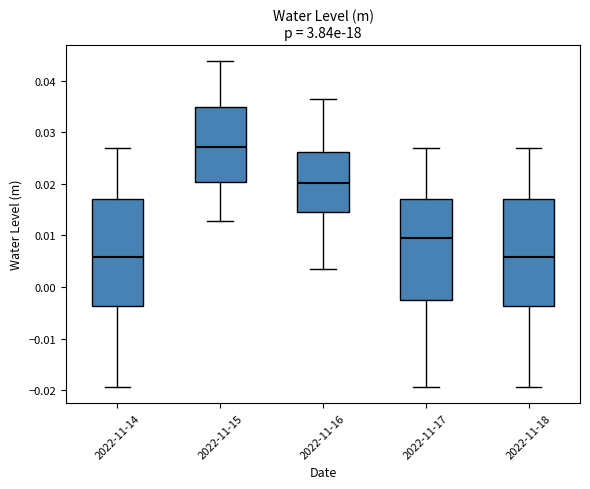

Reading left to right, transcribe this box plot: for each box, give where its median line is, the range the box spans, and where its two whiskers end, as read against the y-axis. The values are not printed on the chart, so give them approximately, as read against the axis.

2022-11-14: median 0.006, box -0.004 to 0.017, whiskers -0.019 to 0.027
2022-11-15: median 0.027, box 0.020 to 0.035, whiskers 0.013 to 0.044
2022-11-16: median 0.020, box 0.015 to 0.026, whiskers 0.004 to 0.036
2022-11-17: median 0.010, box -0.003 to 0.017, whiskers -0.019 to 0.027
2022-11-18: median 0.006, box -0.004 to 0.017, whiskers -0.019 to 0.027